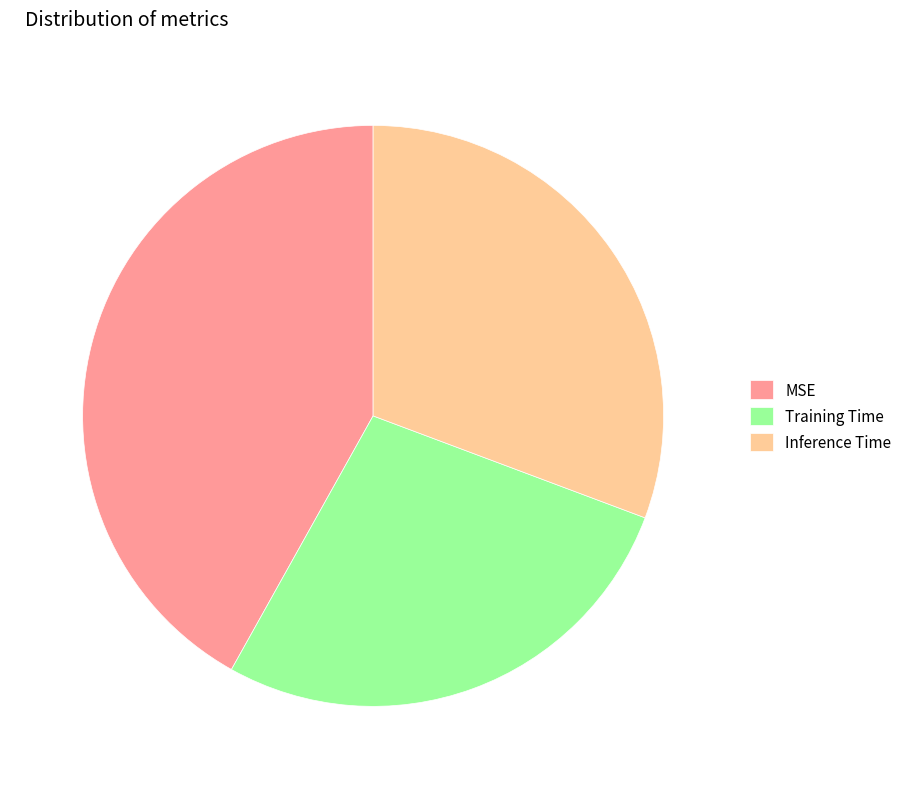

The MSE slice represents 42% of the pie. True or false?

True